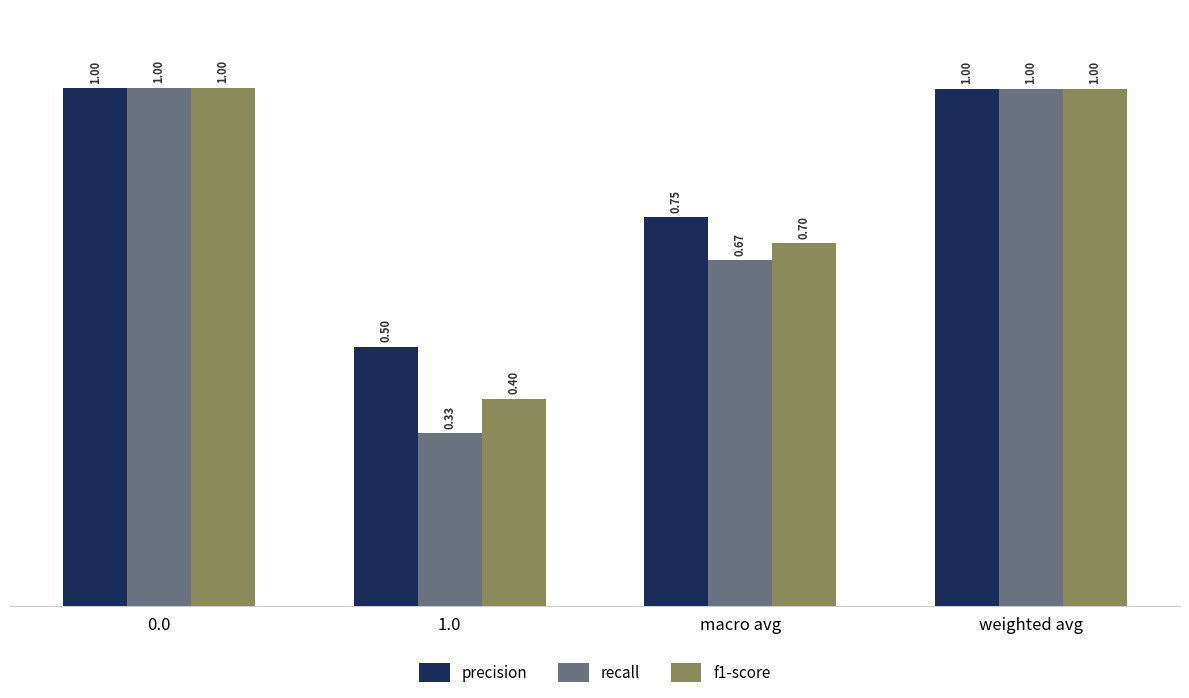

What is the maximum value shown in the chart?

1.0